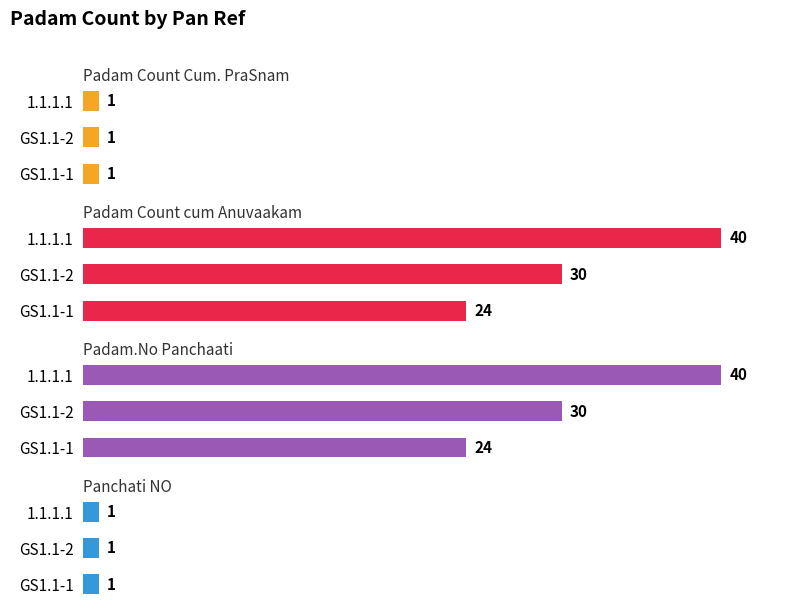

What is the sum of the Padam.No Panchaati values at GS1.1-2 and GS1.1-1?

54.0